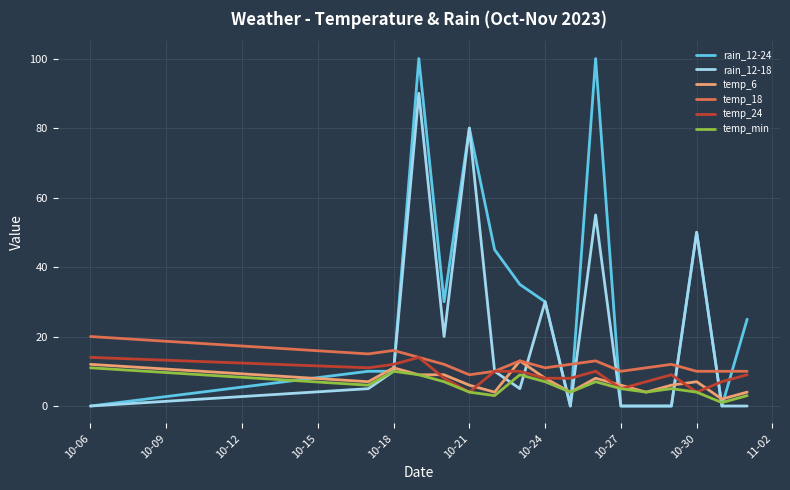

Which series has the largest range (max minus min)?

rain_12-24